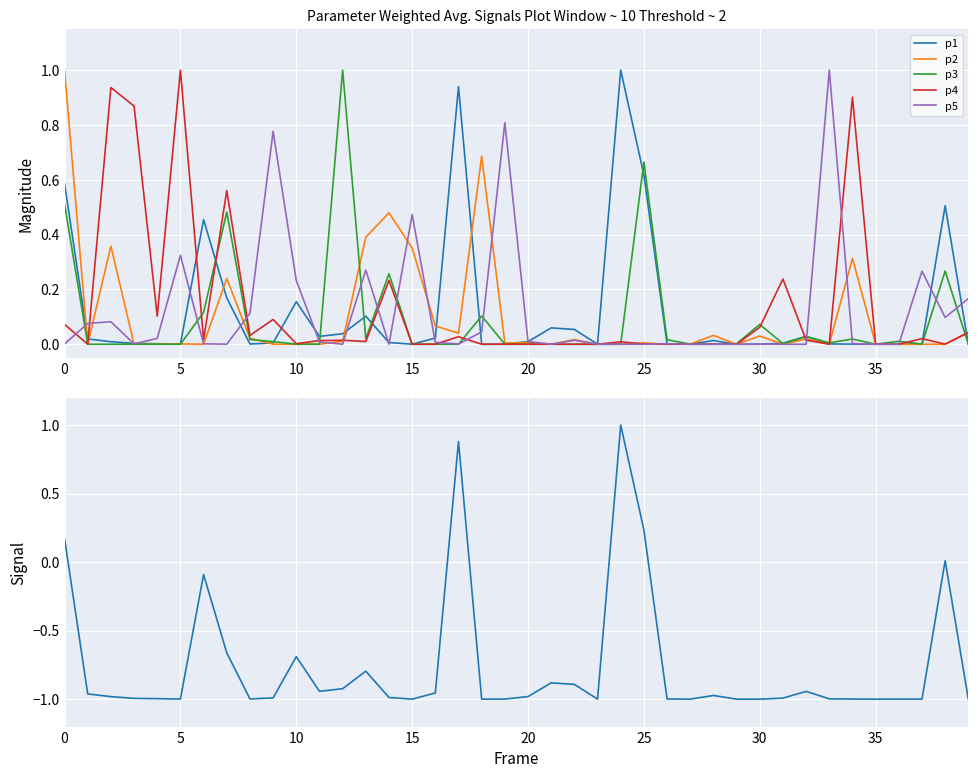

How many interior local peaks does the p1 series have?

10